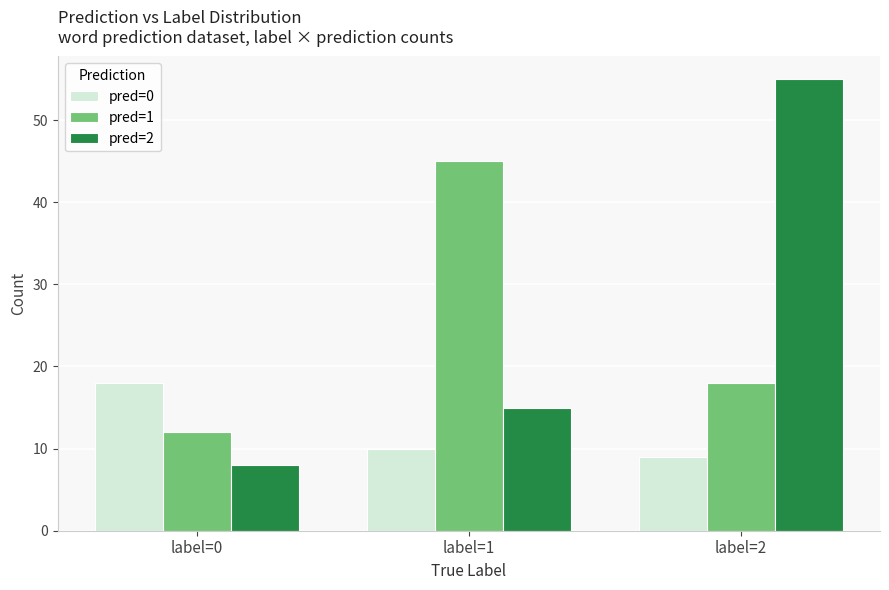

Which series has the largest total across all categories?

pred=2